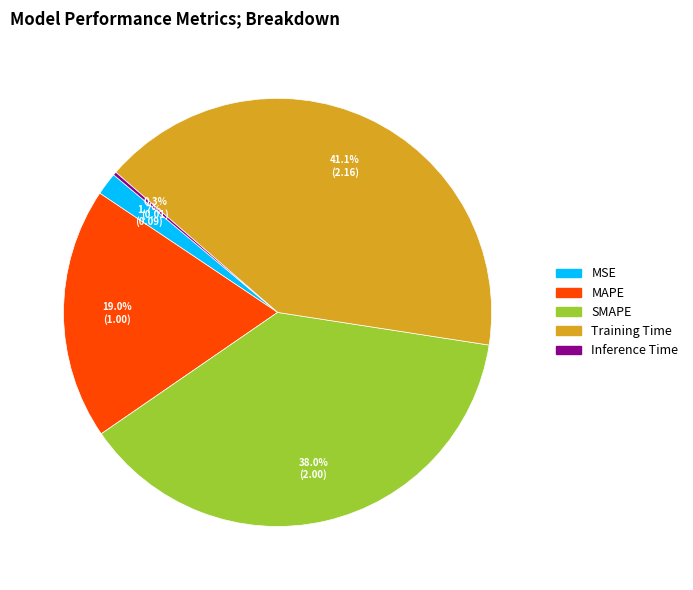

Is the sum of MAPE and MSE greater than half?

No